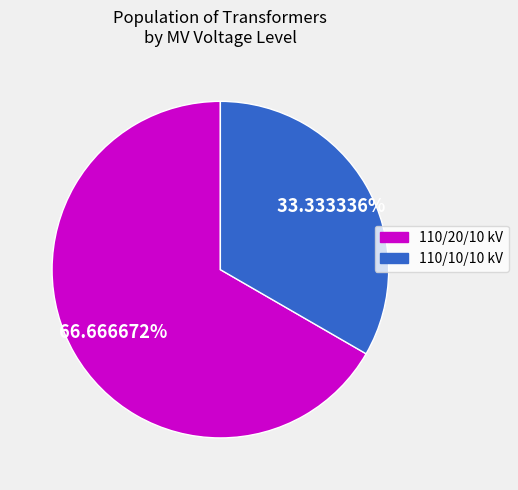

Does any single category account for the majority?

Yes